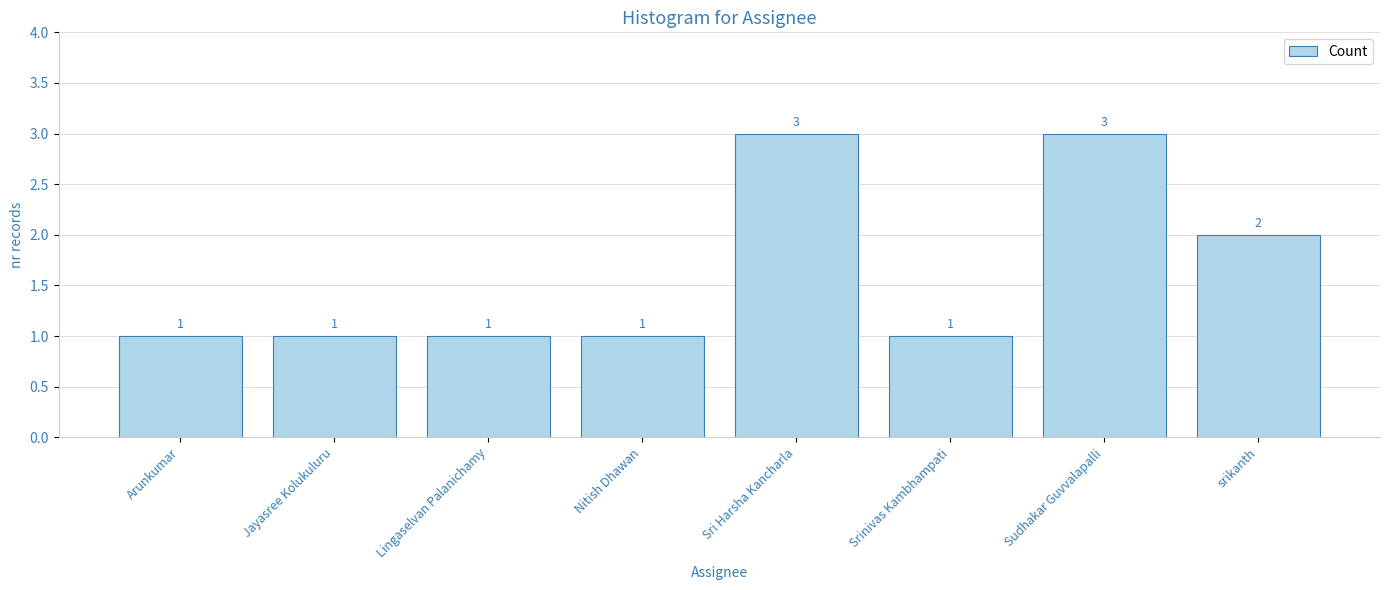

What is the ratio of the value at Sri Harsha Kancharla to the value at srikanth?

1.5